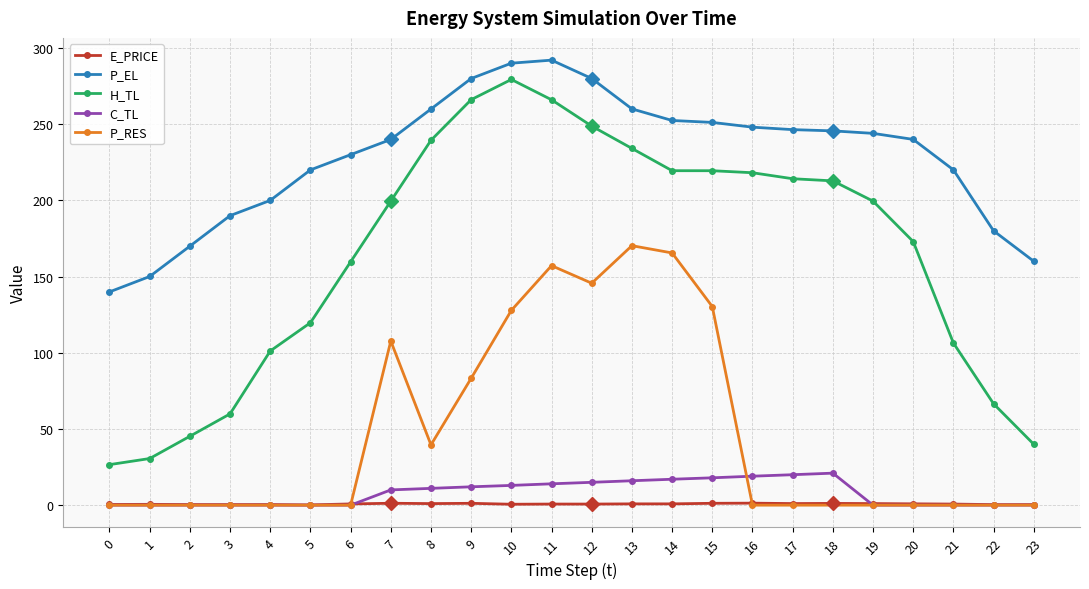

At how many categories does at least one series exceed 47?

24